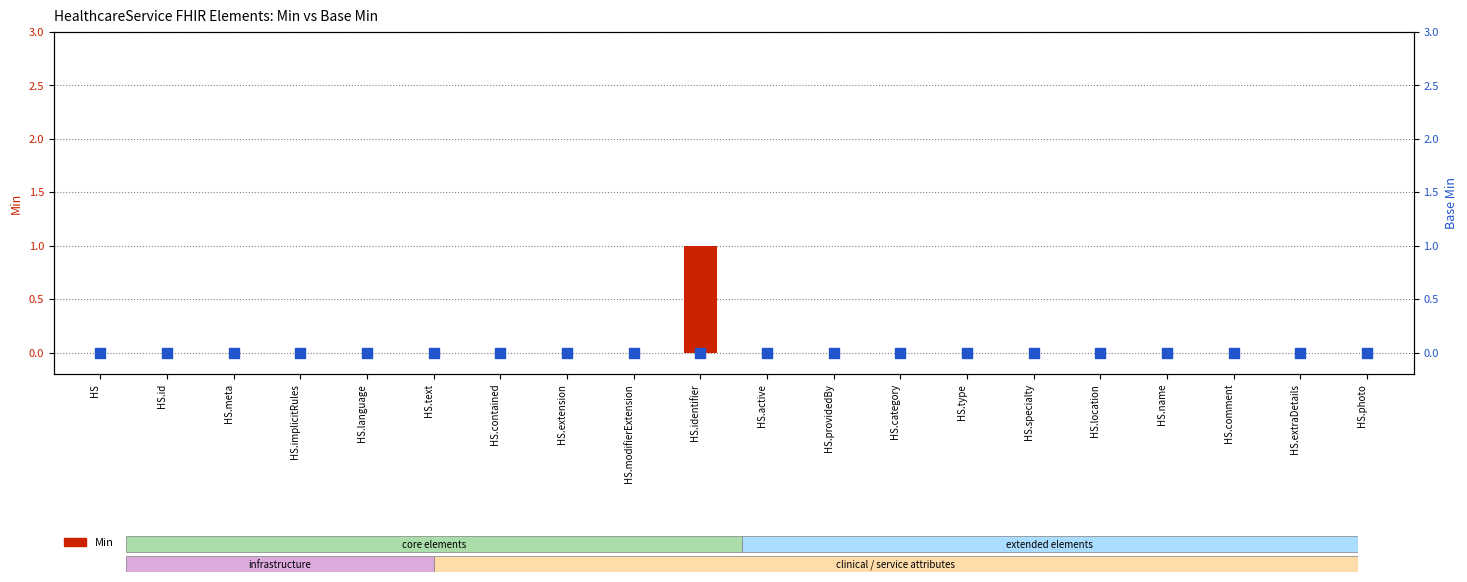

What are all the series names shown in the legend?

Min, Base Min